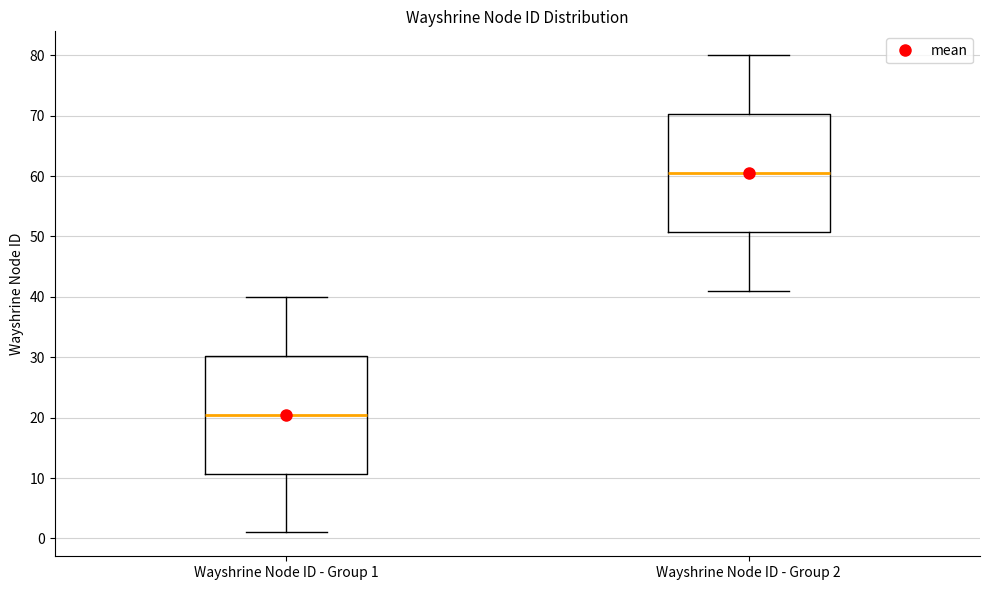

Where does the median line of the box for Wayshrine Node ID - Group 1 sit on the y-axis? The values are not printed on the chart, so give them approximately, as read against the axis.

21